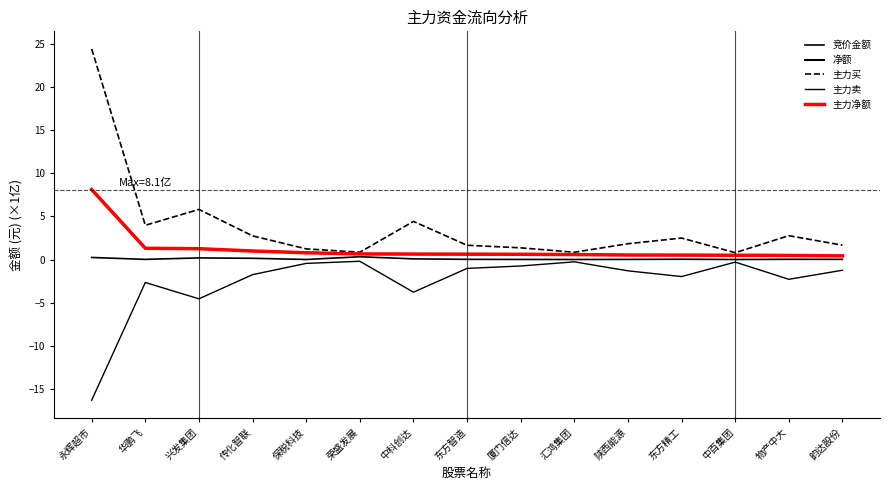

Does the chart display data point markers on the line(s)?

No